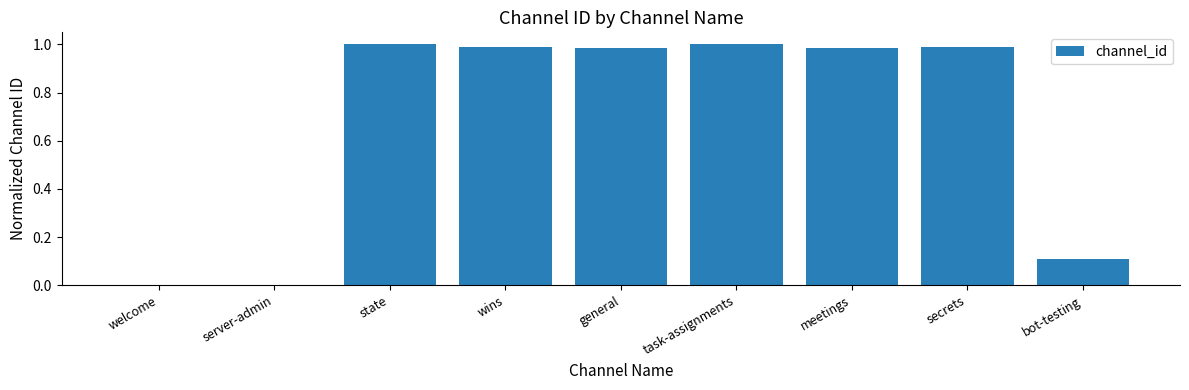

Which has a higher value, secrets or welcome?

secrets